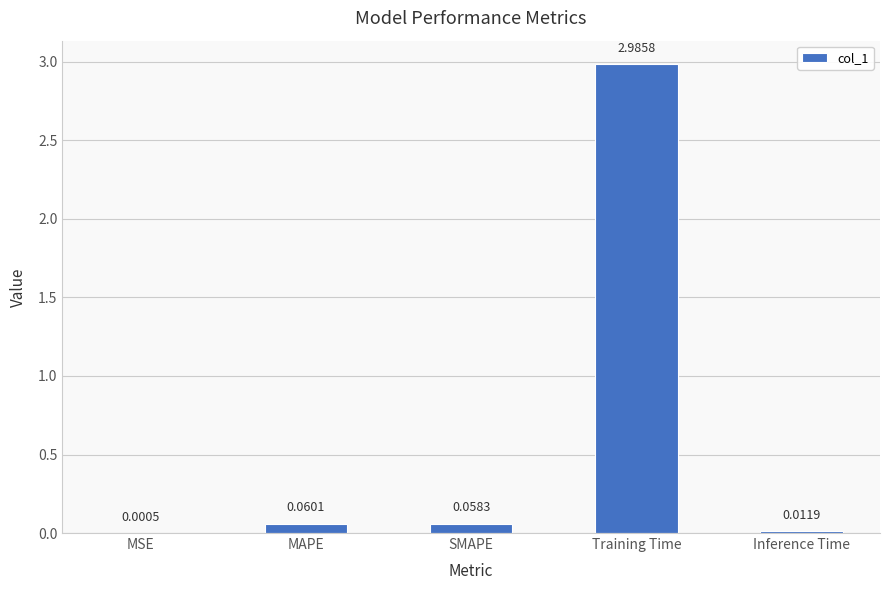

True or false: the data shows 3.0 at Training Time.

True